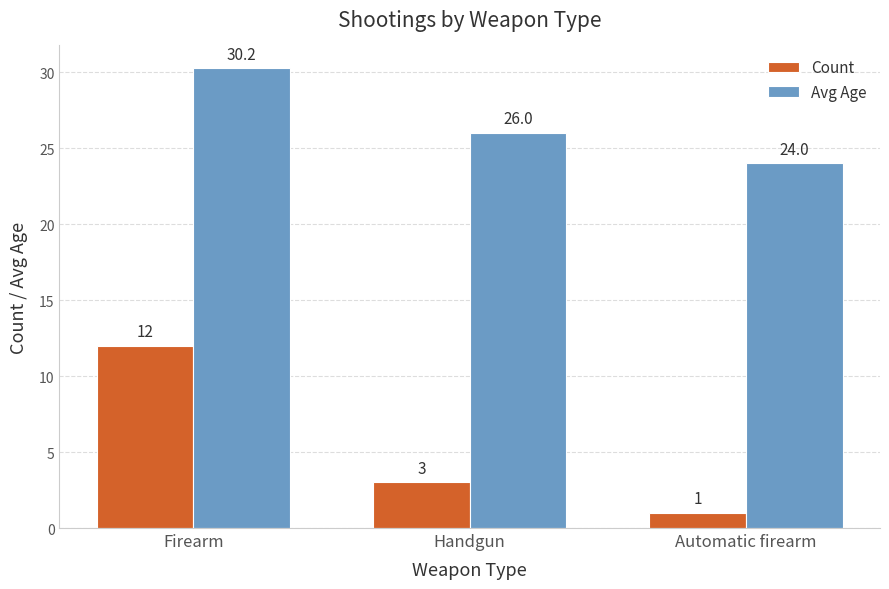

What is the difference between the maximum and minimum values in the Count series?

11.0